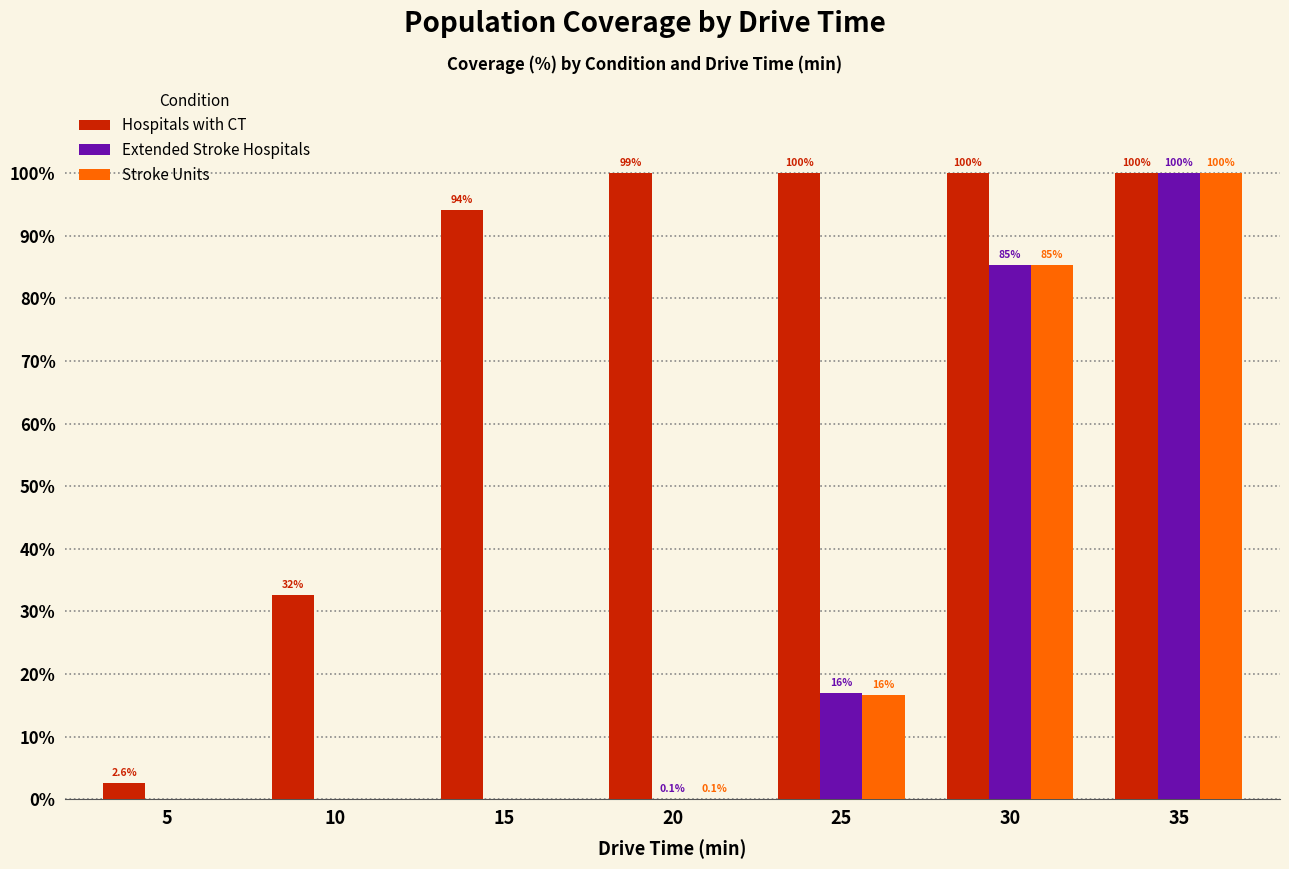

Count the number of categories in the chart.

7